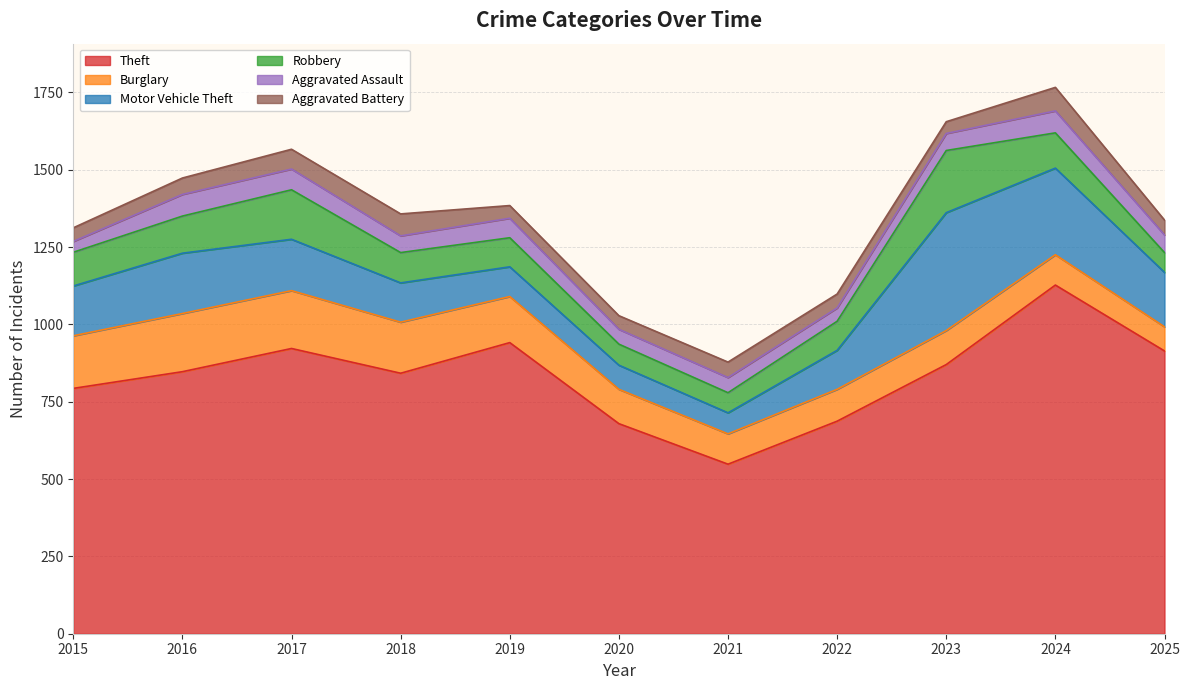

True or false: Motor Vehicle Theft has a value of 263 at 2025.

False